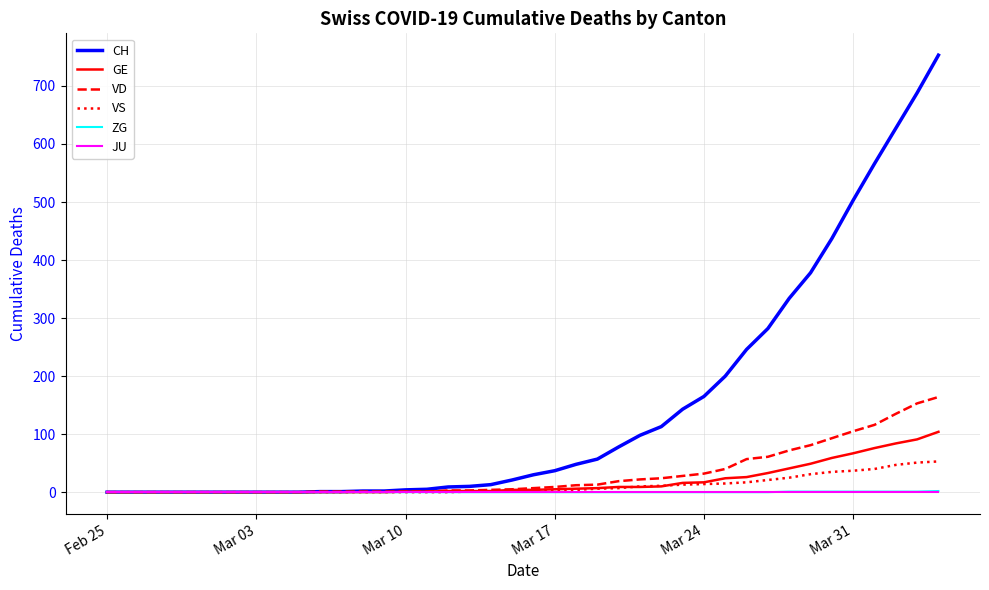

What is the maximum value shown in the chart?

753